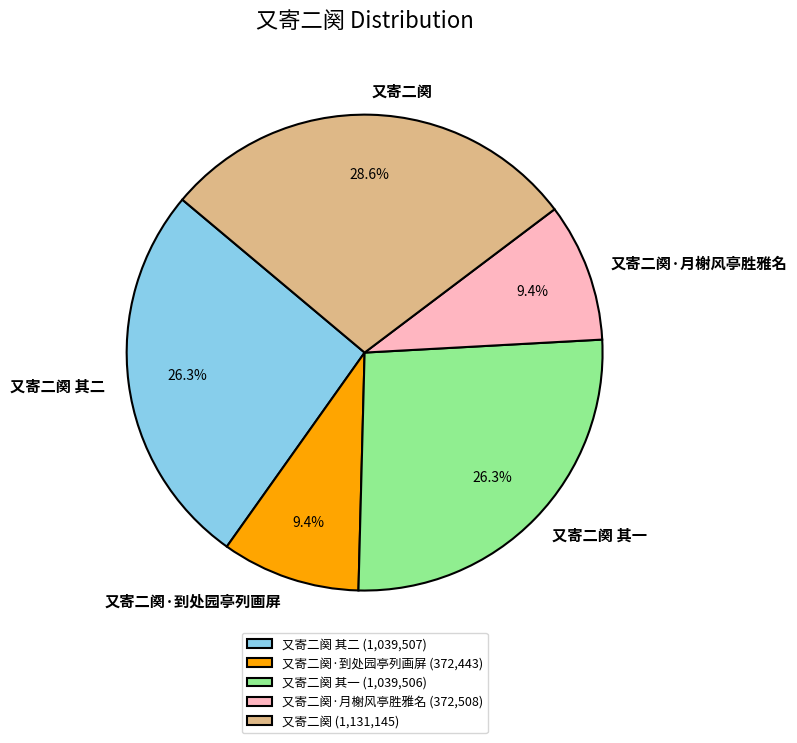

What percentage is NOT represented by 又寄二阕·到处园亭列画屏?

90.6%